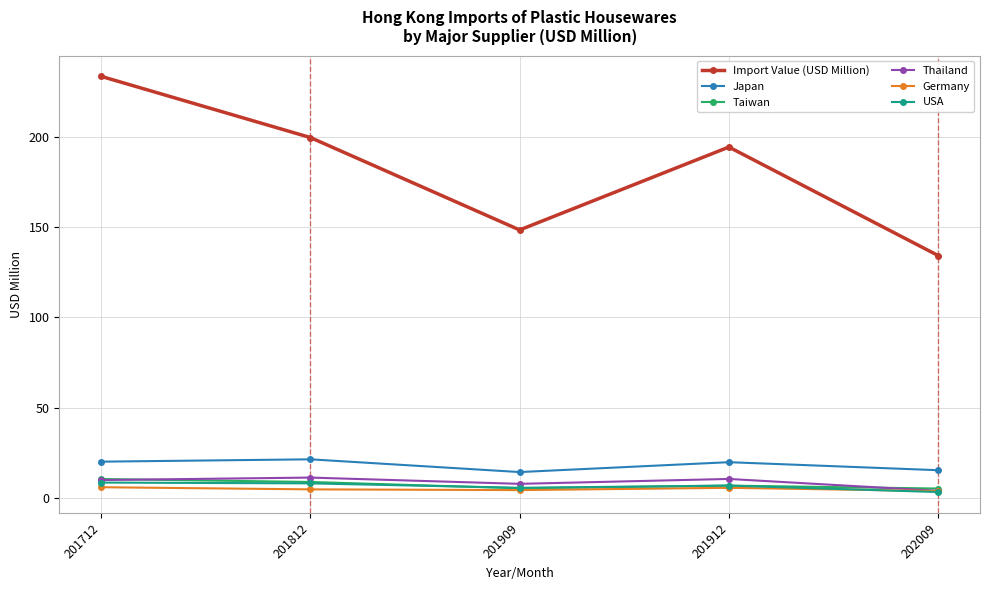

What is the value of the USA point at the 3rd from the left?

5.5